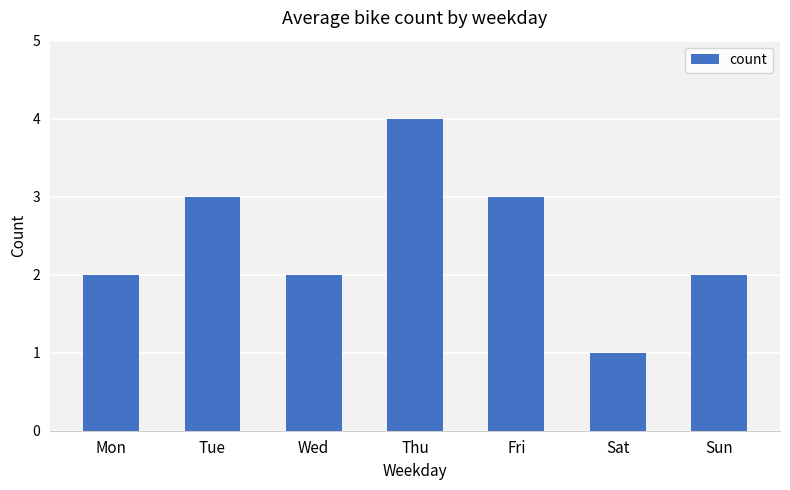

Reading right to left, transcribe all the data shown in this chart.

2	1	3	4	2	3	2